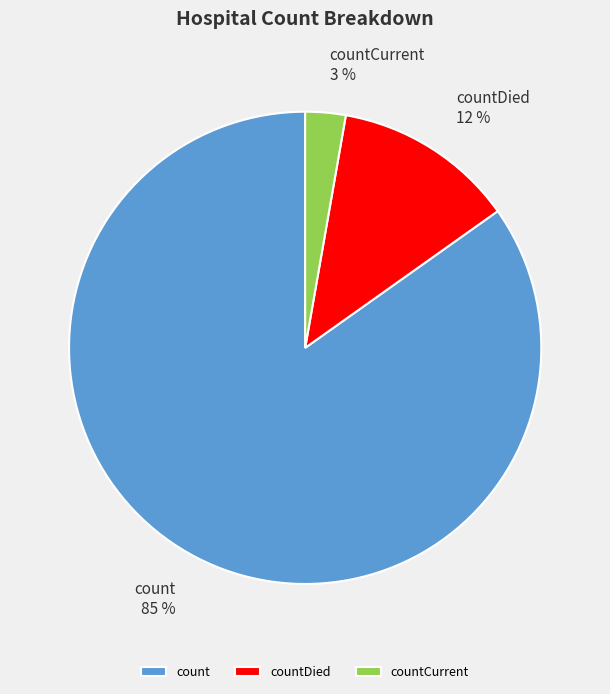

Does countDied represent more than half of the total?

No